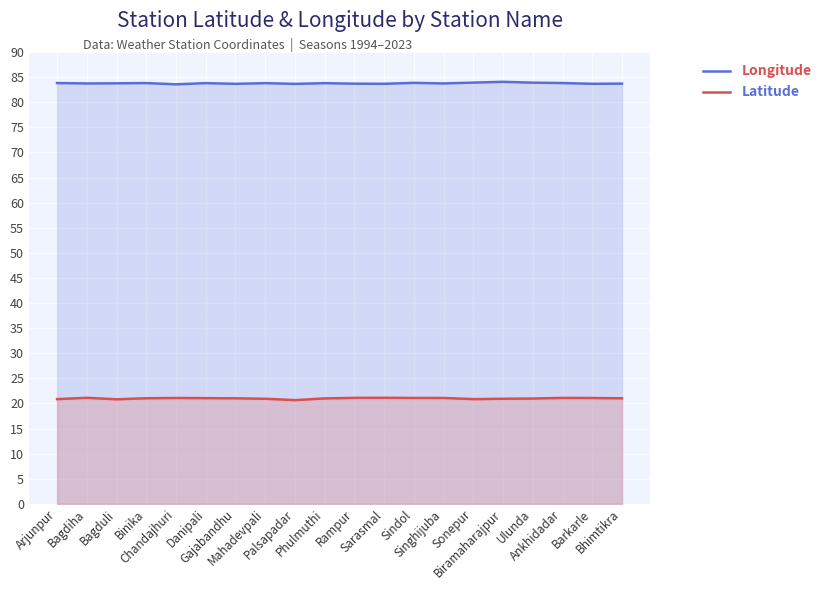

Reading left to right, extract all data points from this chart.

Longitude: 83.8	83.7	83.8	83.8	83.6	83.8	83.7	83.8	83.7	83.8	83.7	83.7	83.9	83.7	83.9	84.1	83.9	83.8	83.7	83.7
Latitude: 20.9	21.1	20.8	21.0	21.1	21.0	21.0	20.9	20.7	21.0	21.1	21.1	21.1	21.1	20.9	20.9	21.0	21.1	21.1	21.0